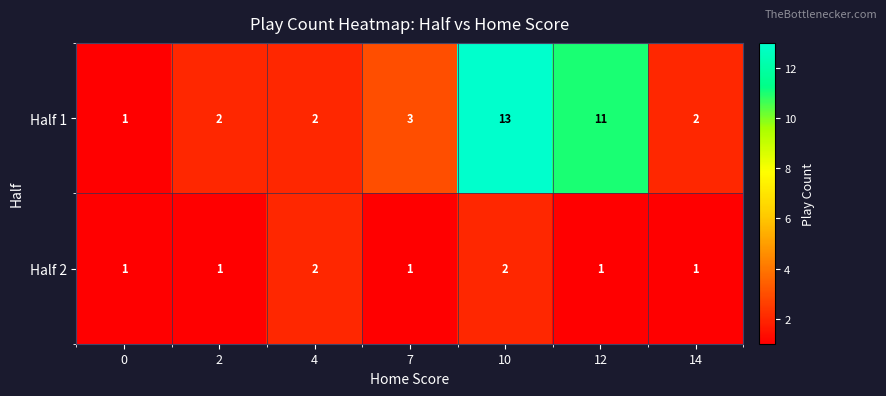

The value of Half 1 at 4 is 1. True or false?

False